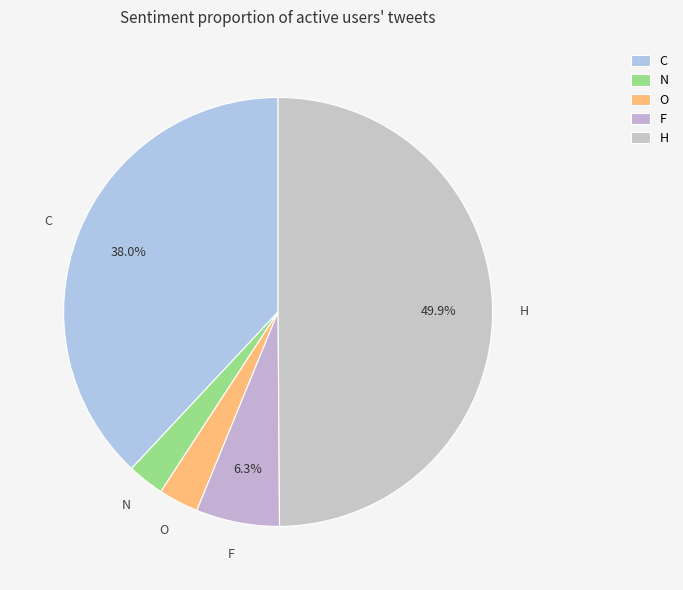

Count the number of slices in the pie.

5